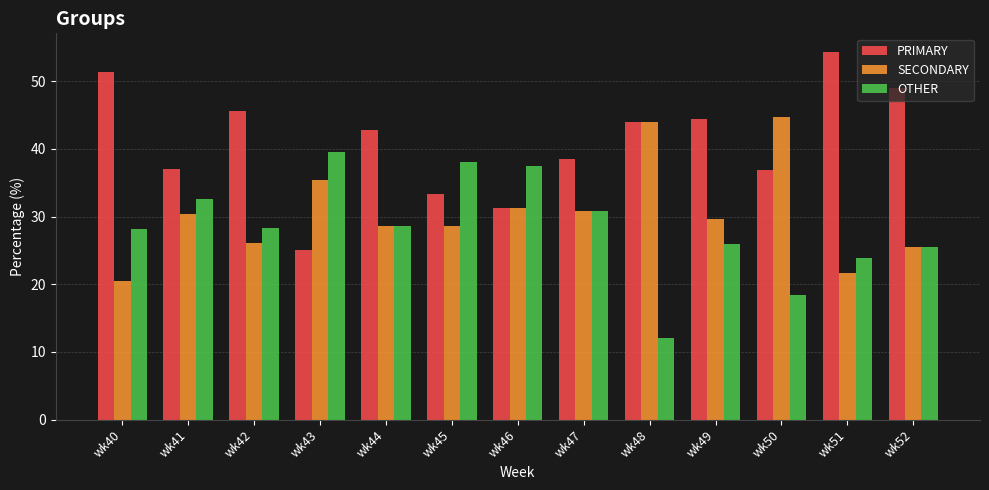

Which label corresponds to the smallest value in the chart?

wk48